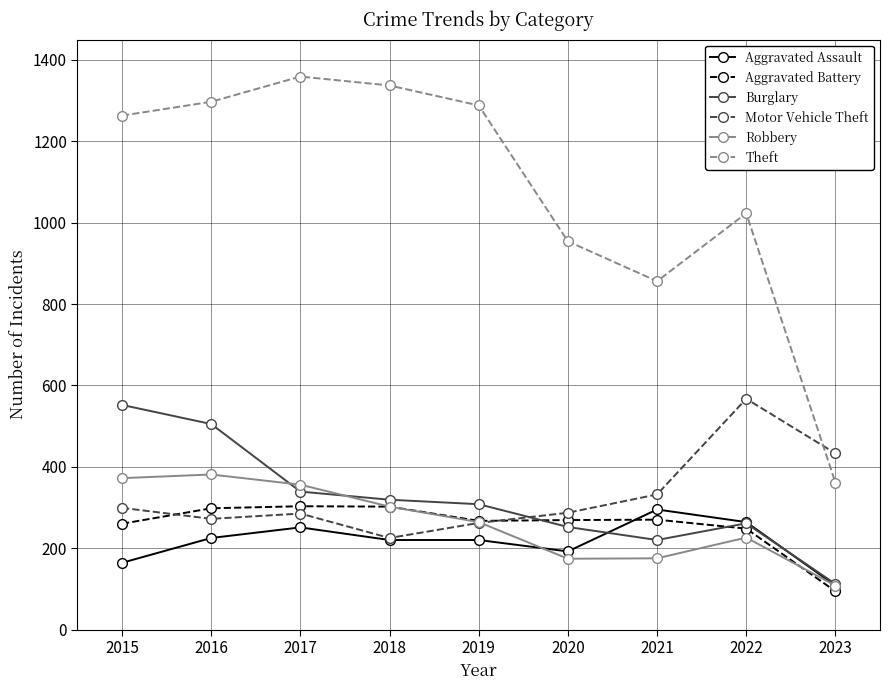

True or false: Theft and Robbery intersect in this chart.

False